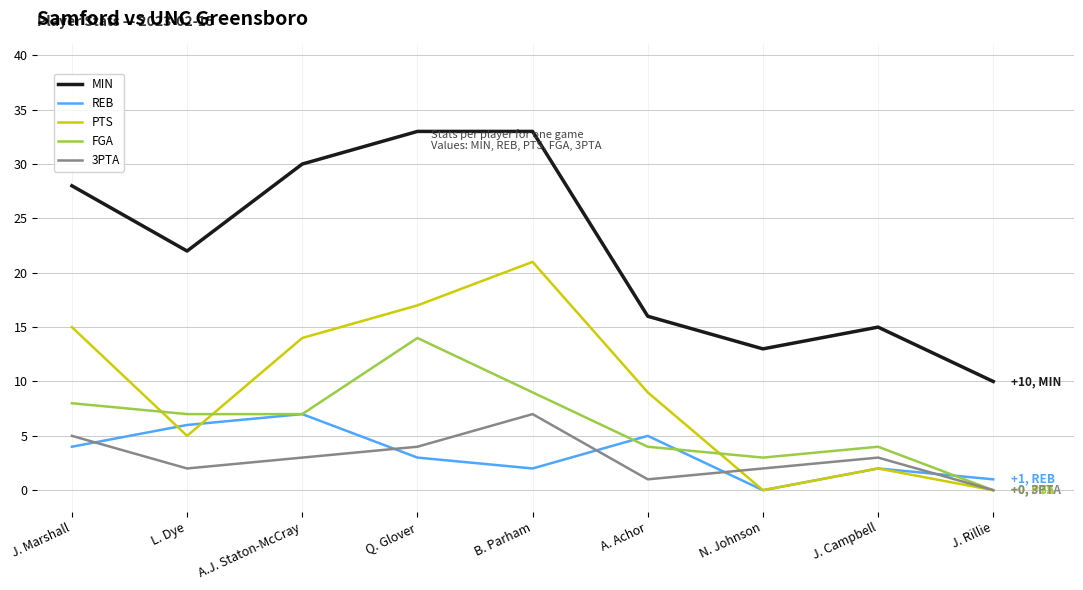

At which label does REB first exceed 3?

J. Marshall